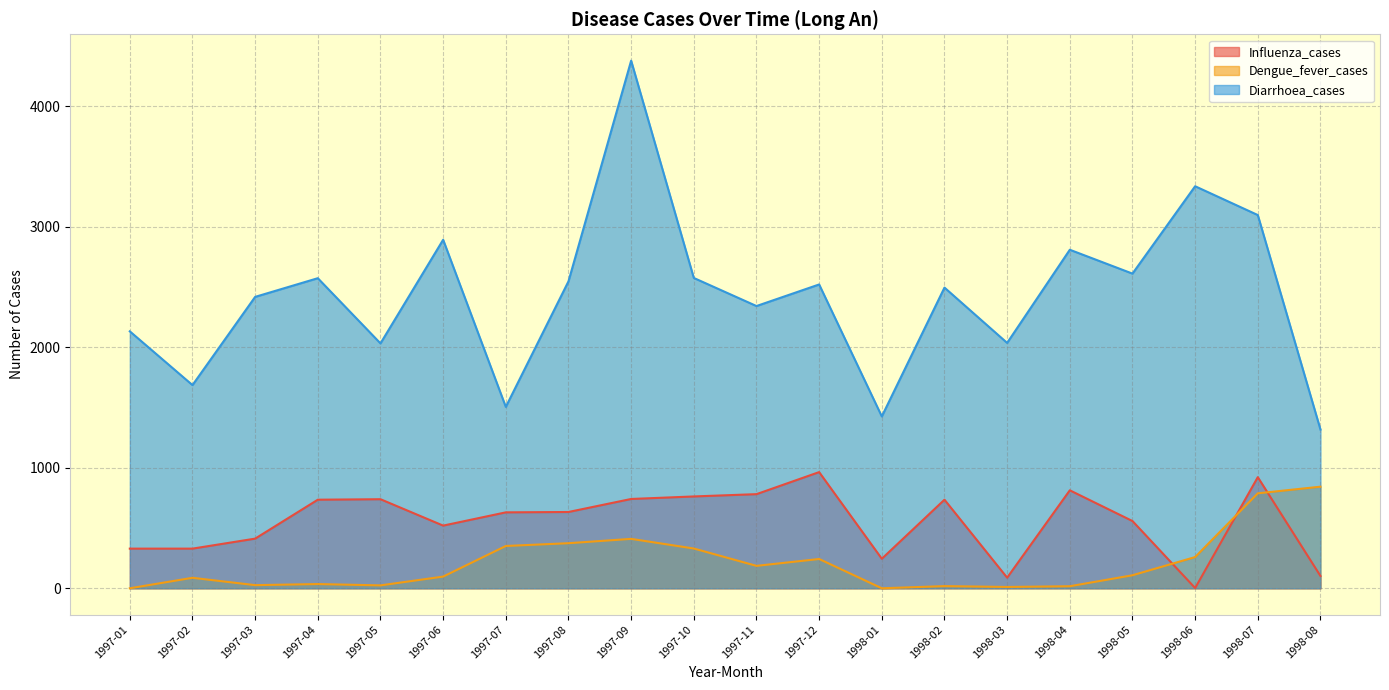

Which category has the lowest value in the Diarrhoea_cases series?

1998-08